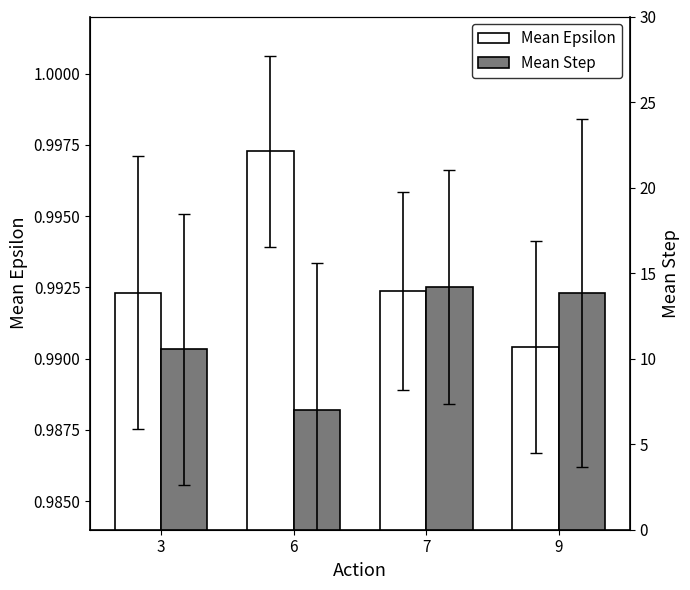

At which label is Mean Epsilon closest to 0?

9